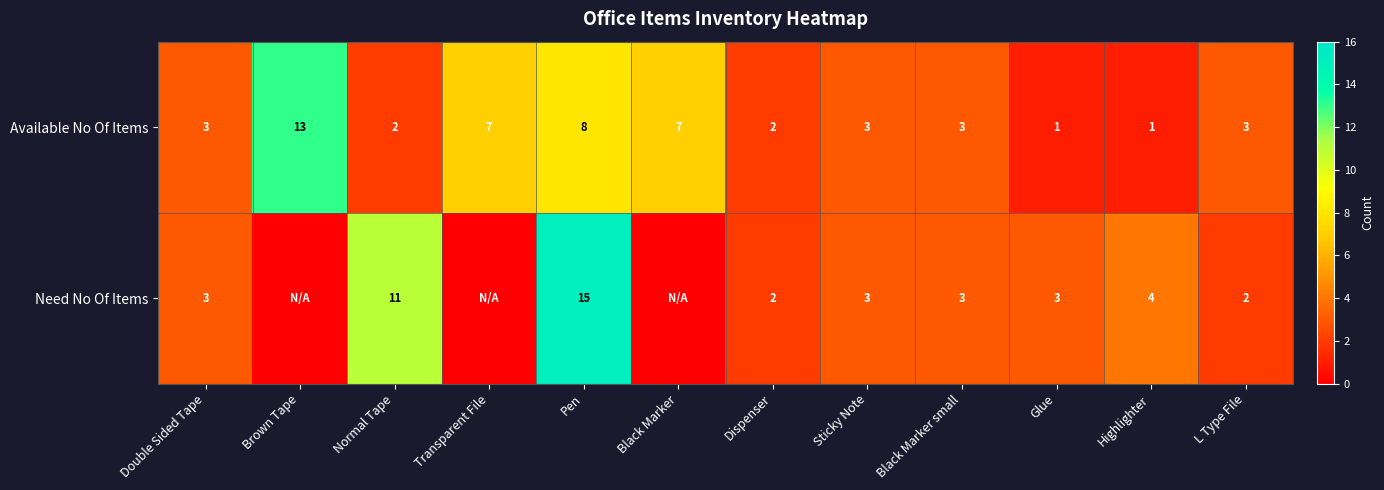

What is the difference between the highest and lowest values at Highlighter?

3